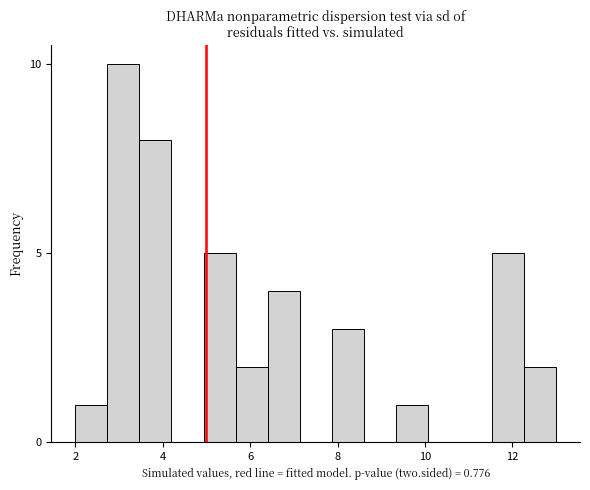

Around what value on the x-axis is the tallest bar? Give the approximate position of its centre, as read against the axis.

3.2